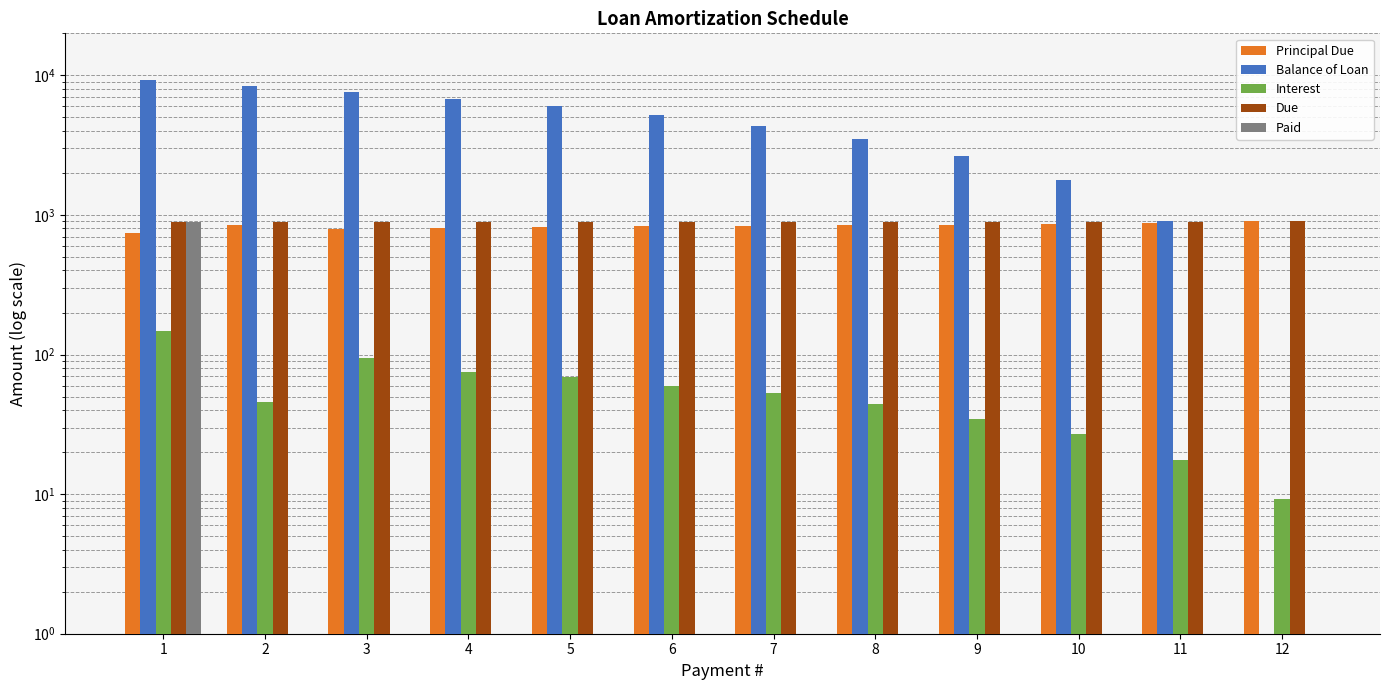

Does the chart contain any negative values?

No